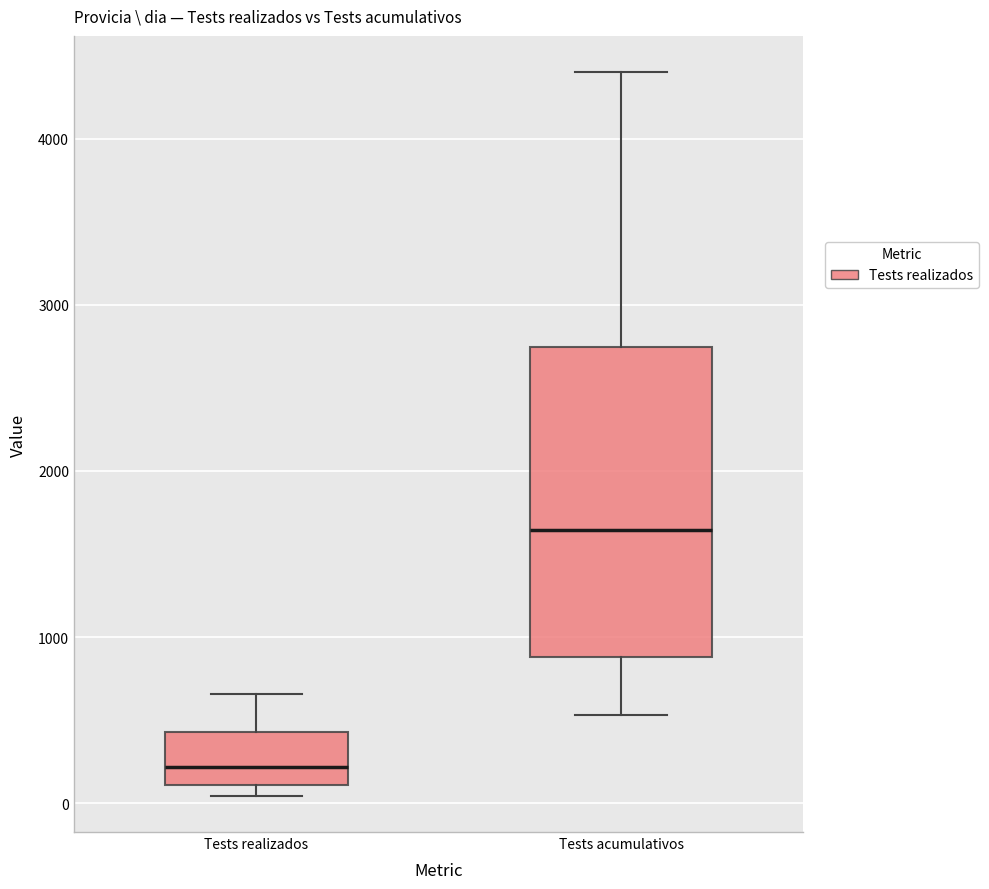

Which box has the highest median line?

Tests acumulativos